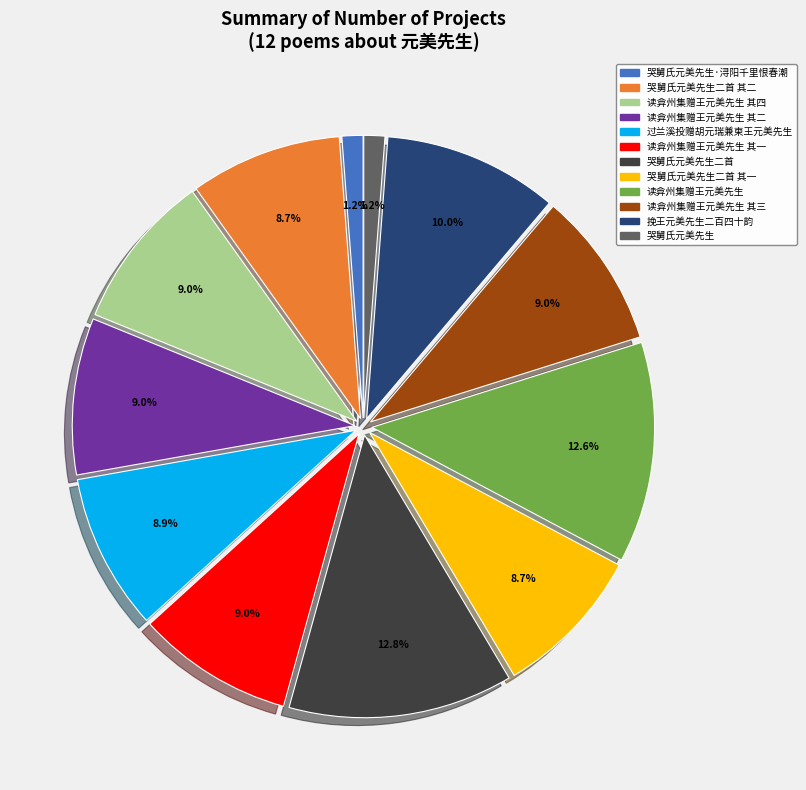

What is the total percentage of 哭舅氏元美先生二首 其一 and 哭舅氏元美先生?

9.9%